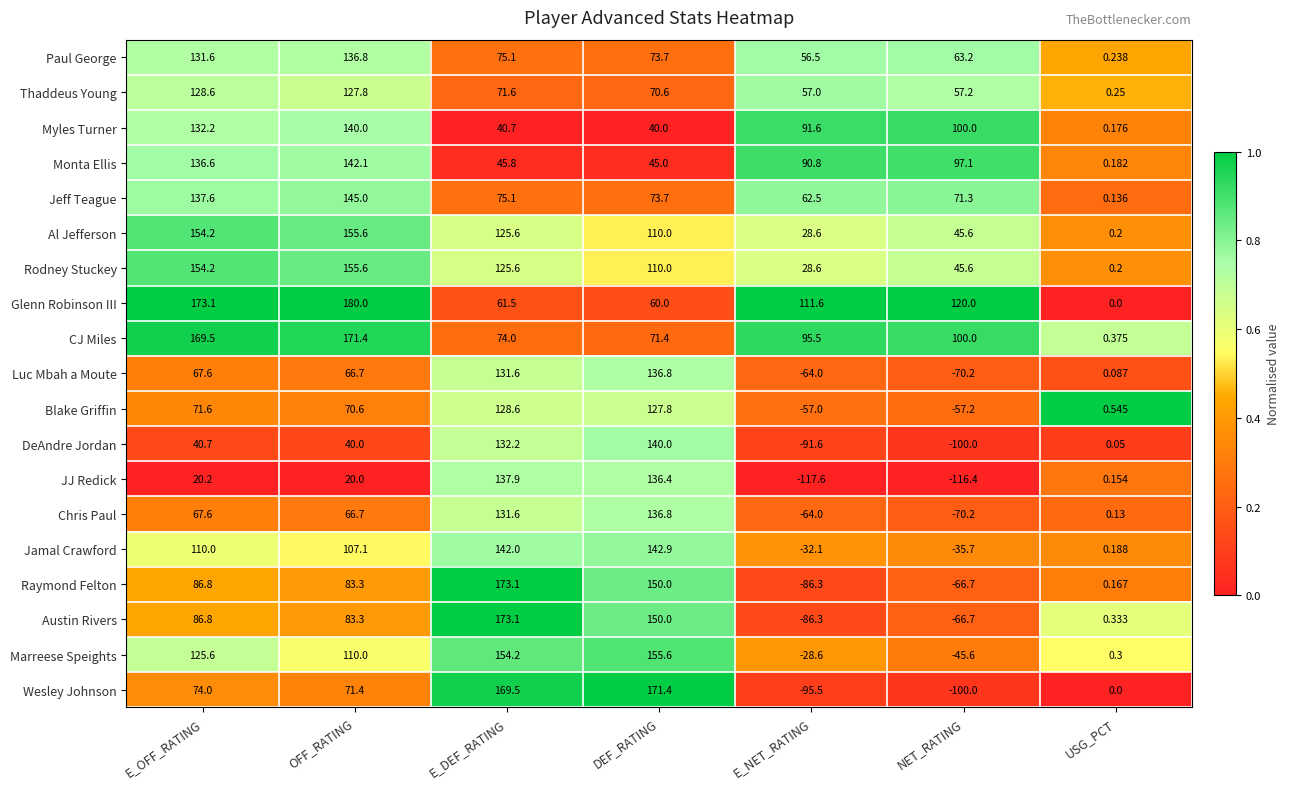

Which category has the highest value in the Wesley Johnson series?

DEF_RATING